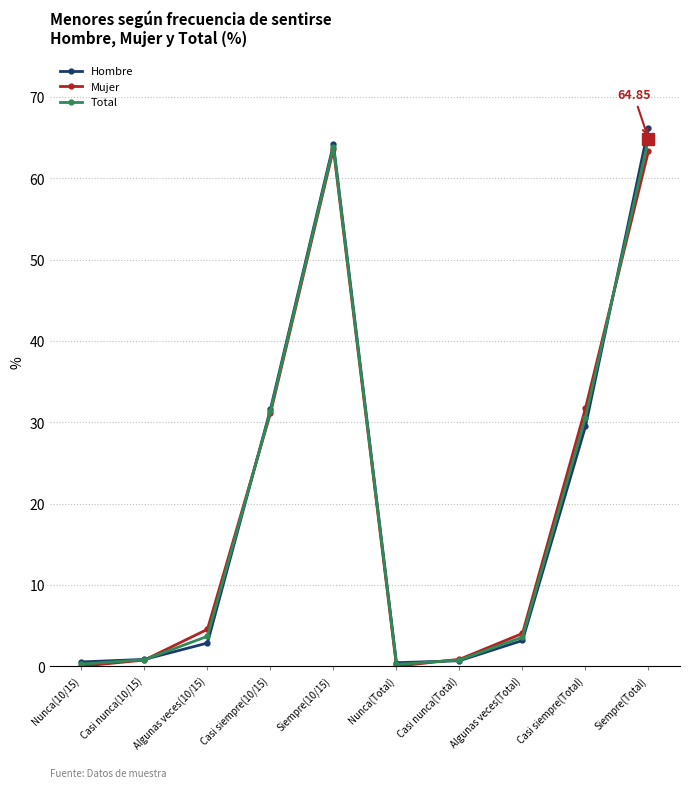

What is the label of the 6th point from the right?

Siempre(10/15)